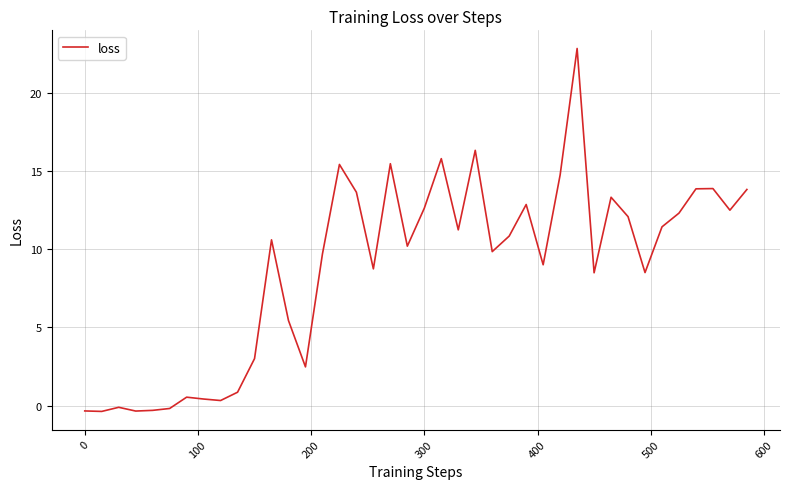

What is the maximum value shown in the chart?

22.9